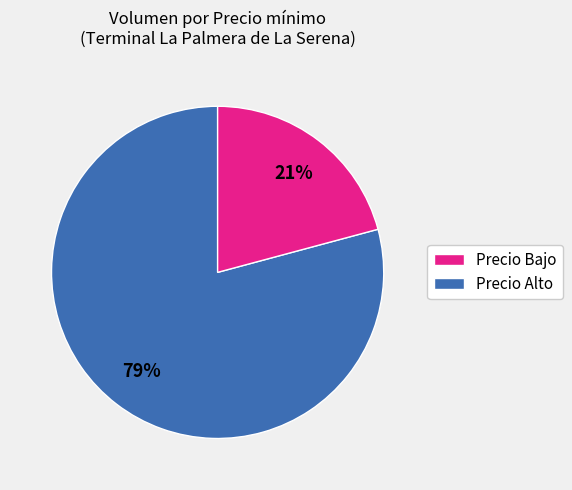

How many segments does this pie chart have?

2